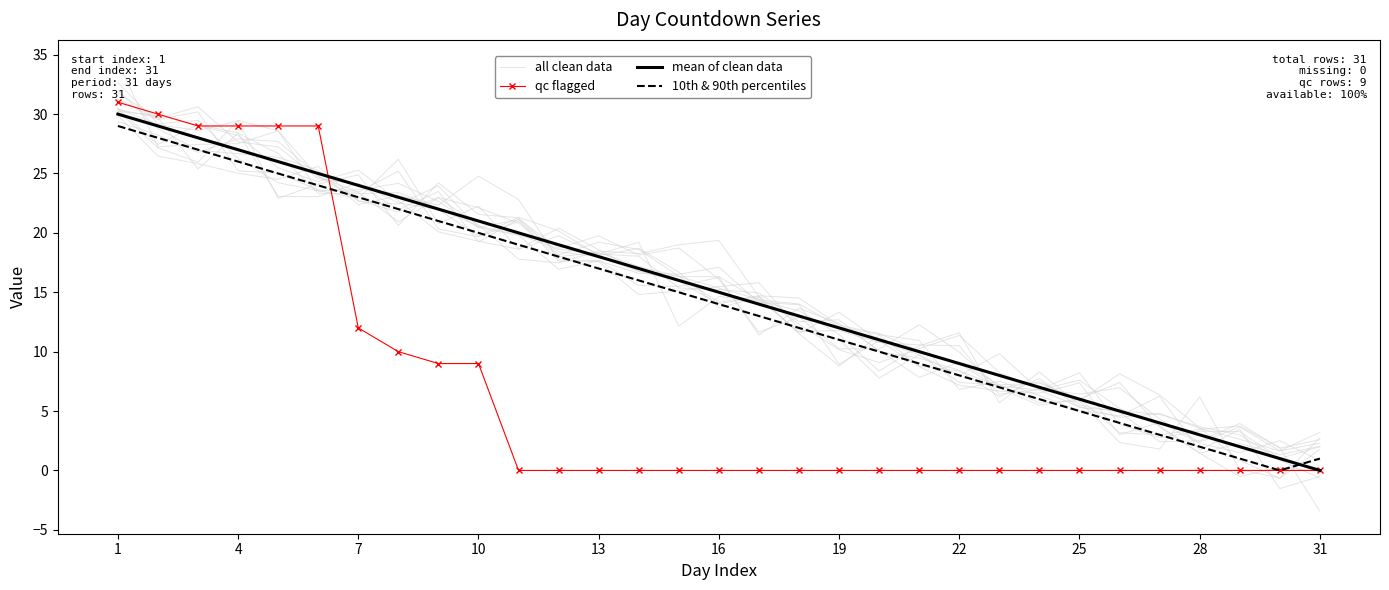

Rank the series at 19 from highest to lowest value.

all clean data, mean of clean data, 10th & 90th percentiles, qc flagged